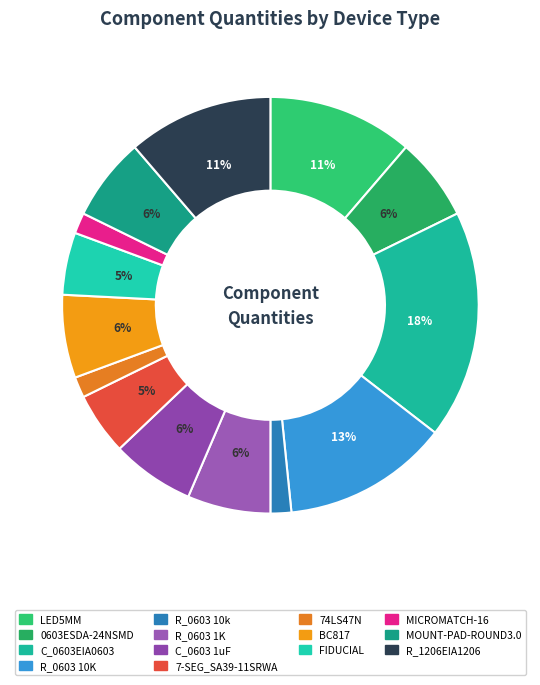

To the nearest percent, what is the combined percentage of R_0603 1K and 7-SEG_SA39-11SRWA?

11%